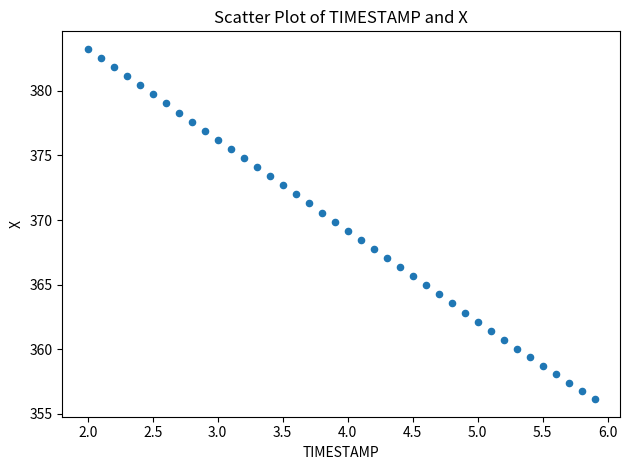

What is the range of Y values (max minus min)?

27.1